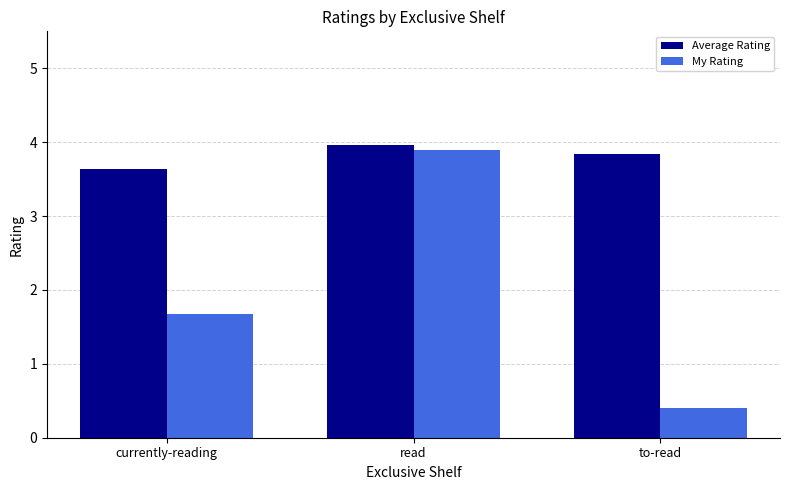

What is the difference between the My Rating values at read and to-read?

3.5